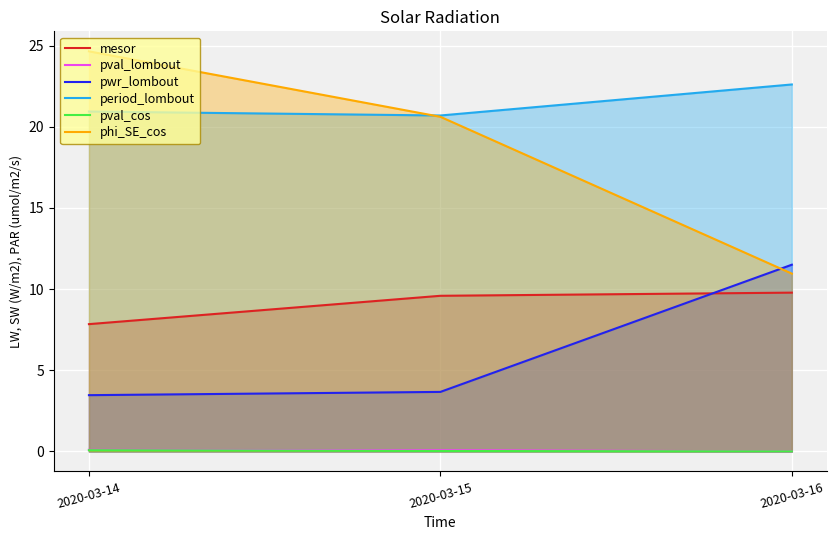

Which label corresponds to the largest value in the chart?

2020-03-14